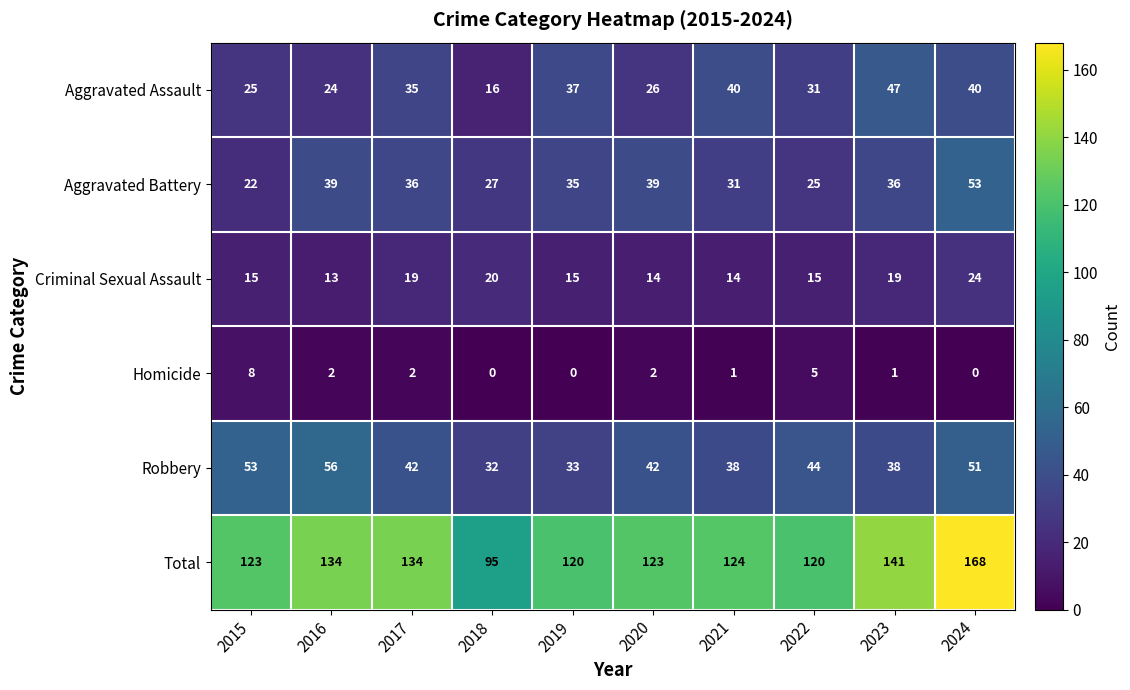

Which category has the lowest value in the Total series?

2018